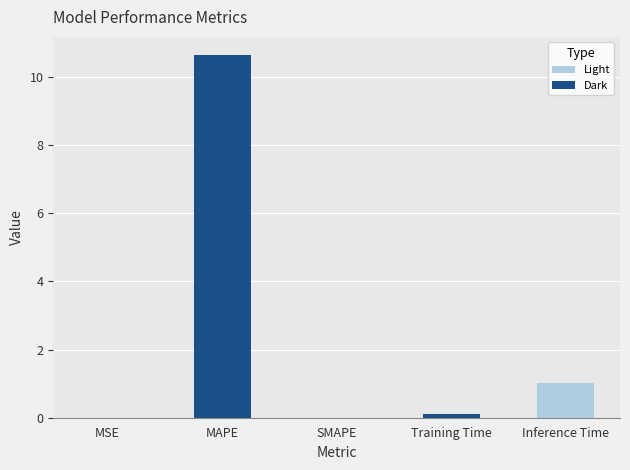

What is the maximum value shown in the chart?

10.6